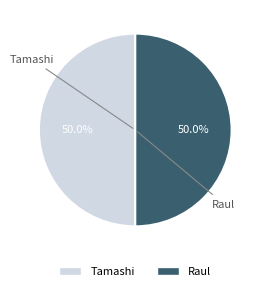

Approximately how many times larger is the value at Raul compared to Tamashi?

1.0